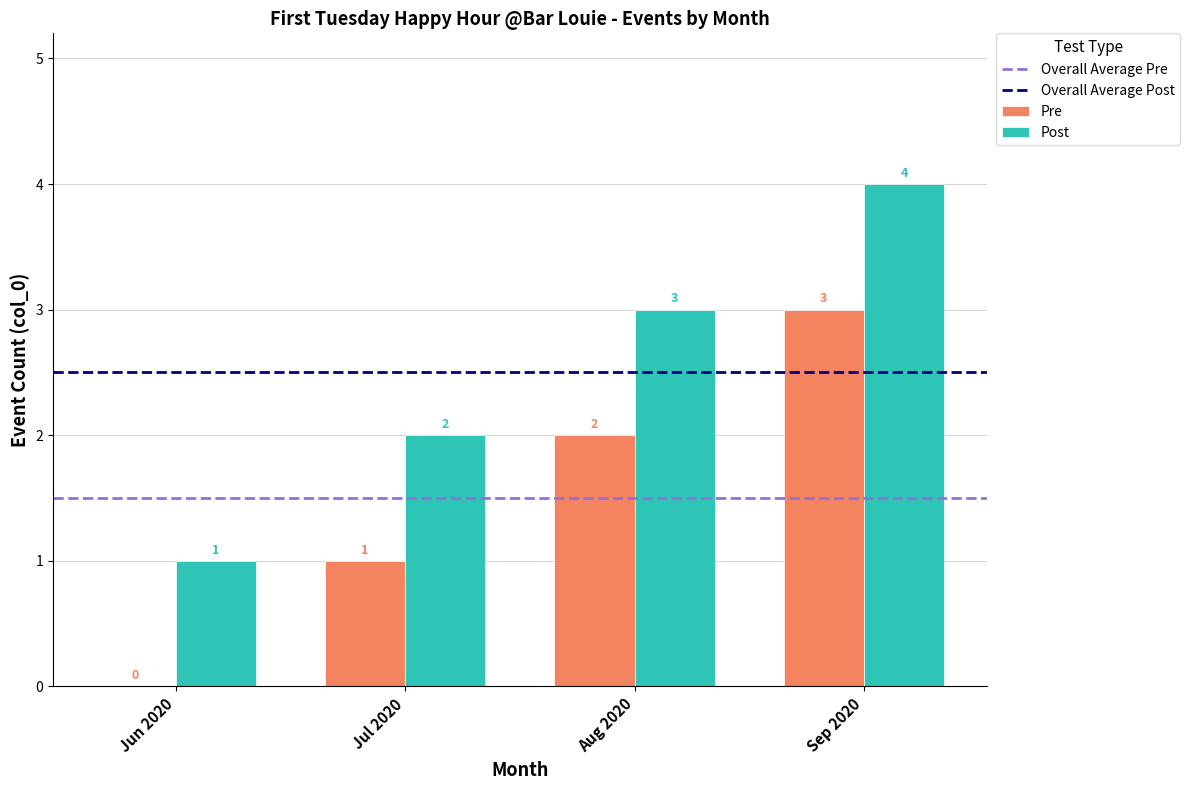

Reading left to right, what are all the values shown in this chart?

Pre: Jun 2020=0	Jul 2020=1	Aug 2020=2	Sep 2020=3
Post: Jun 2020=1	Jul 2020=2	Aug 2020=3	Sep 2020=4